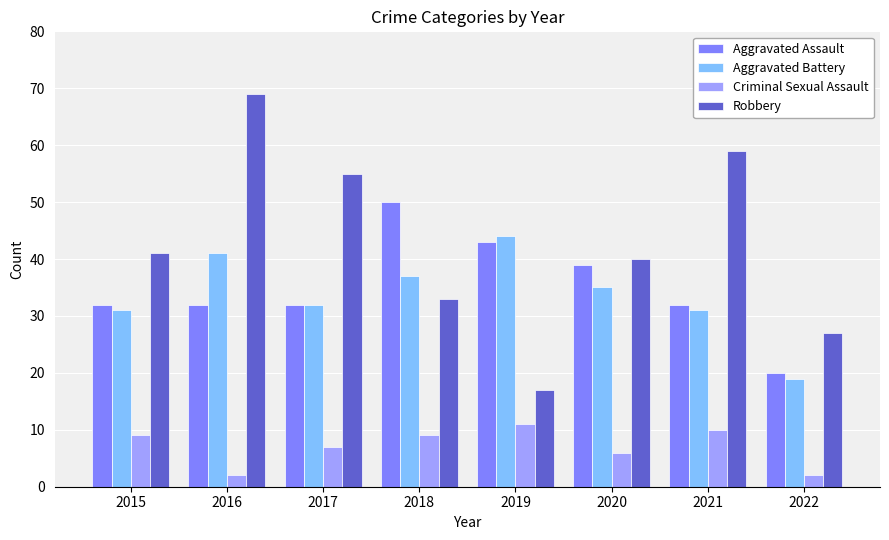

The value of Criminal Sexual Assault at 2017 is 3. True or false?

False